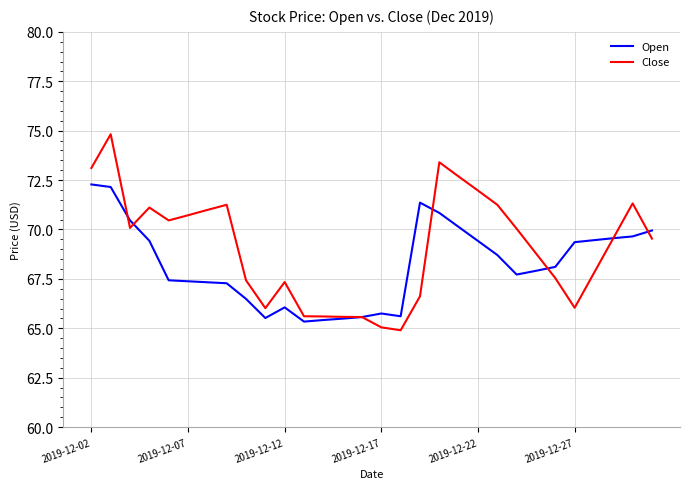

What is the lowest value of the Open series?

65.3